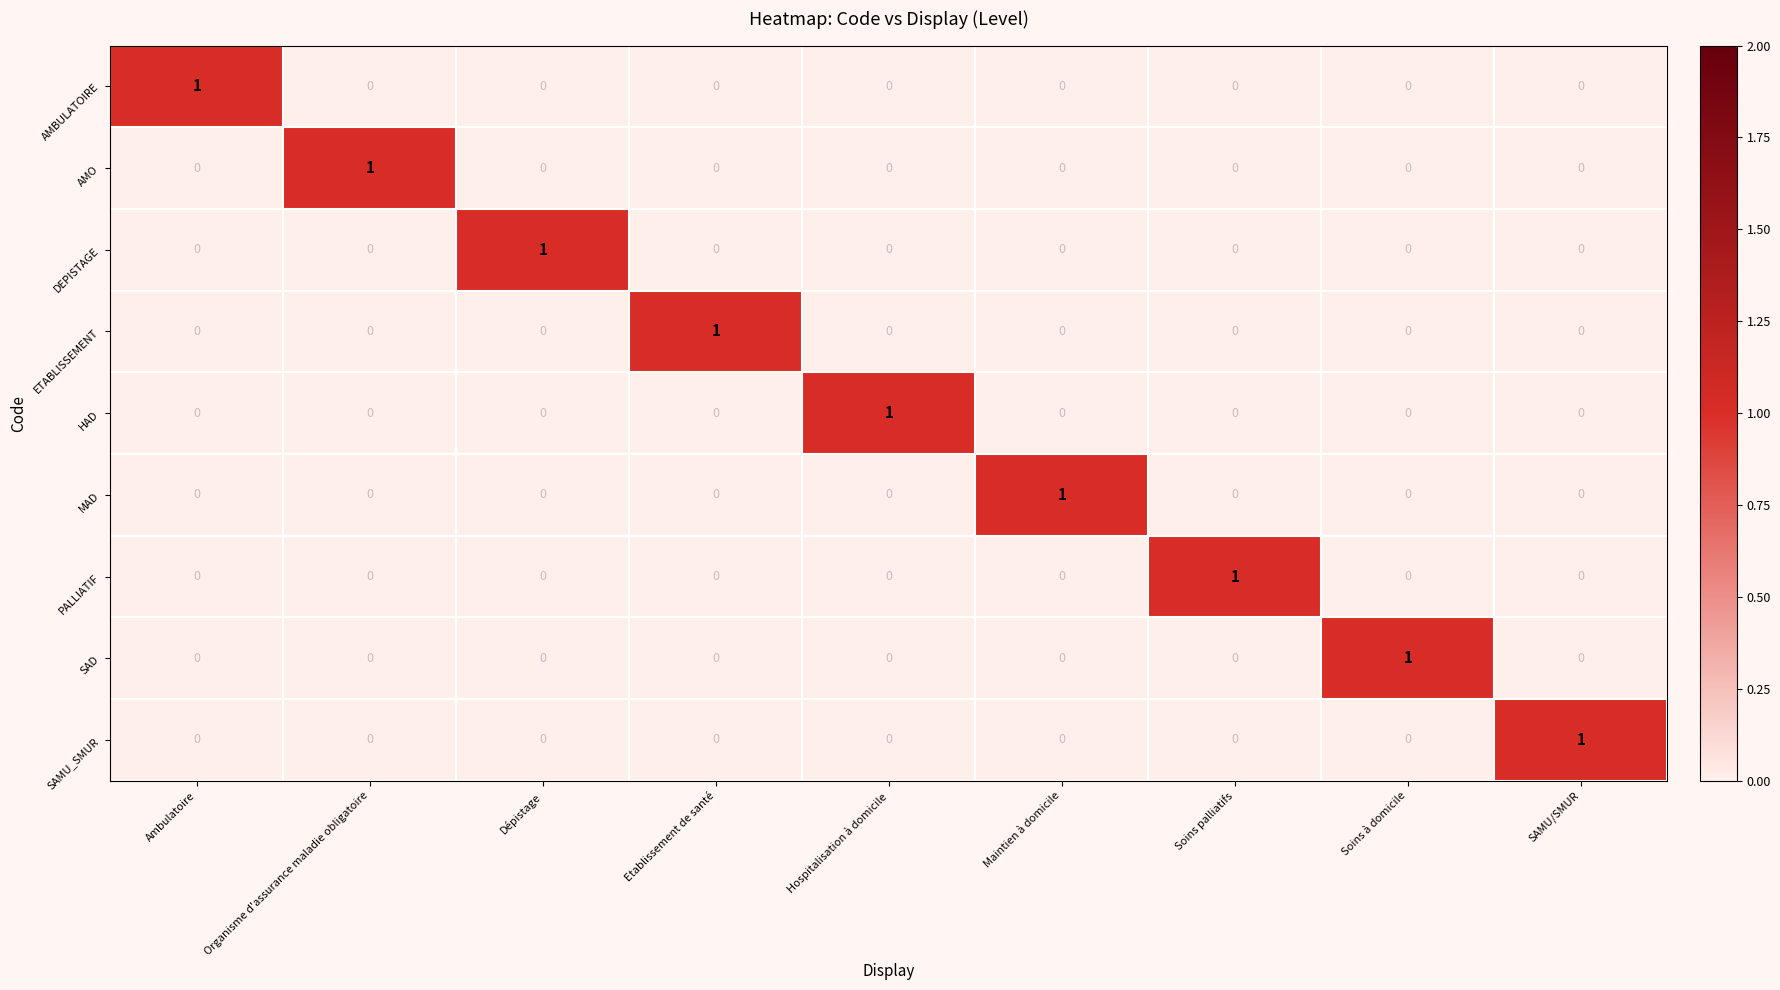

Count the MAD values in the range 0 to 1.

9